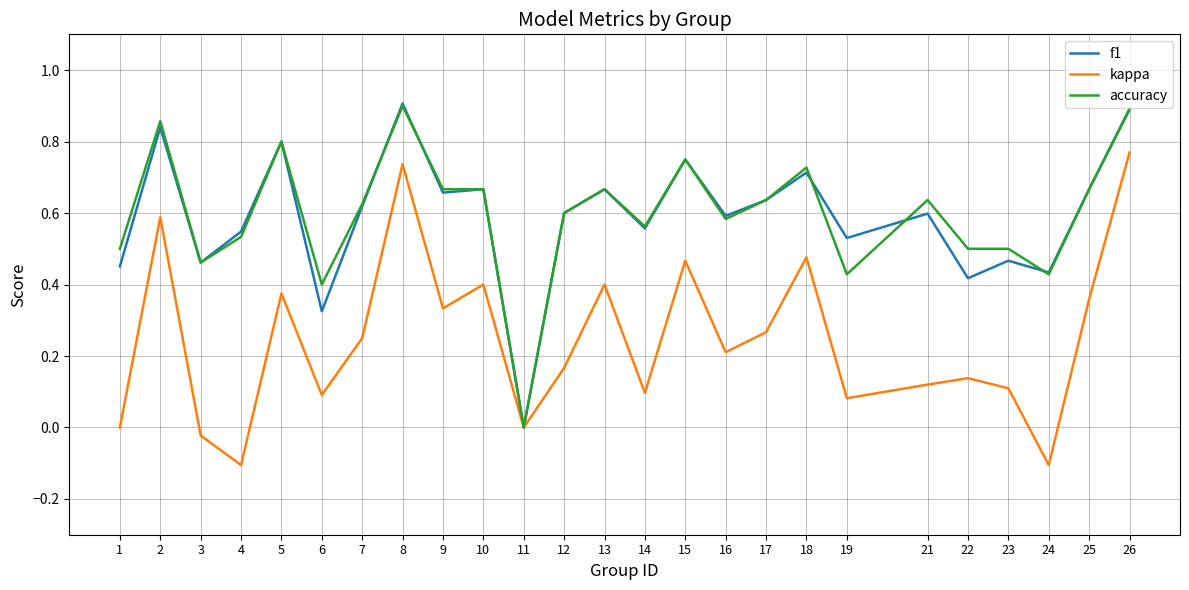

The kappa series shows 0.1 at 14. True or false?

True